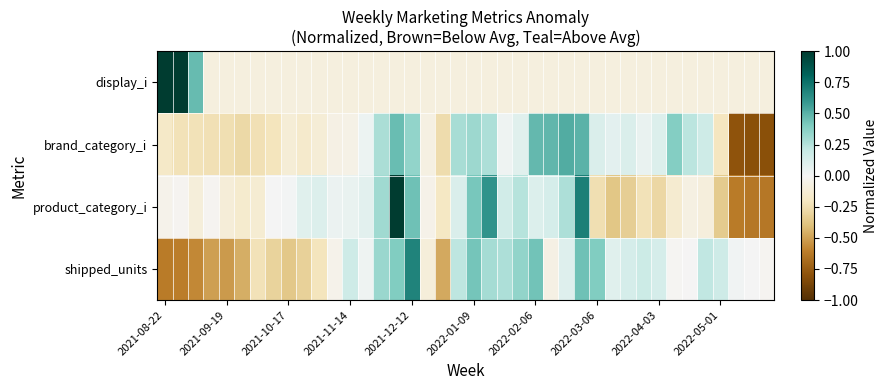

Count the number of categories in the chart.

40